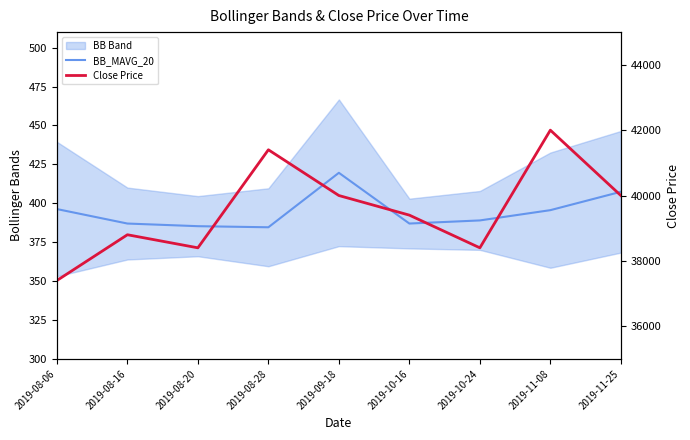

What position from the left is 2019-08-28?

4